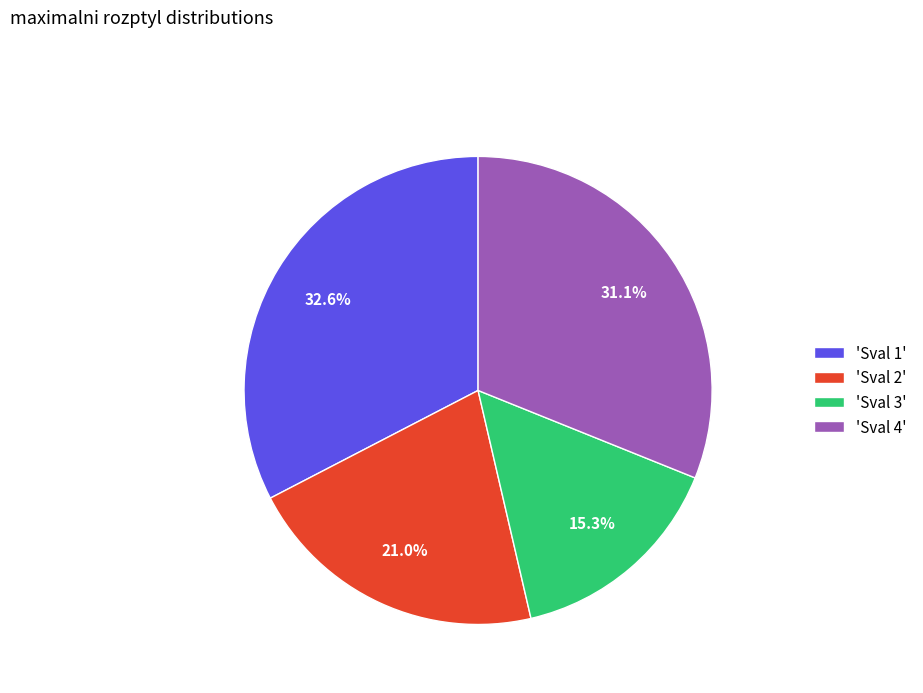

Count the number of slices in the pie.

4